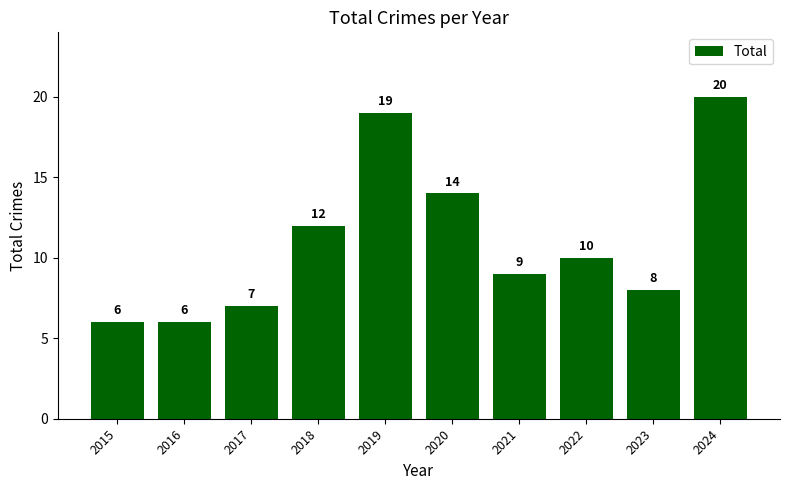

What is the difference between the second highest and minimum values?

13